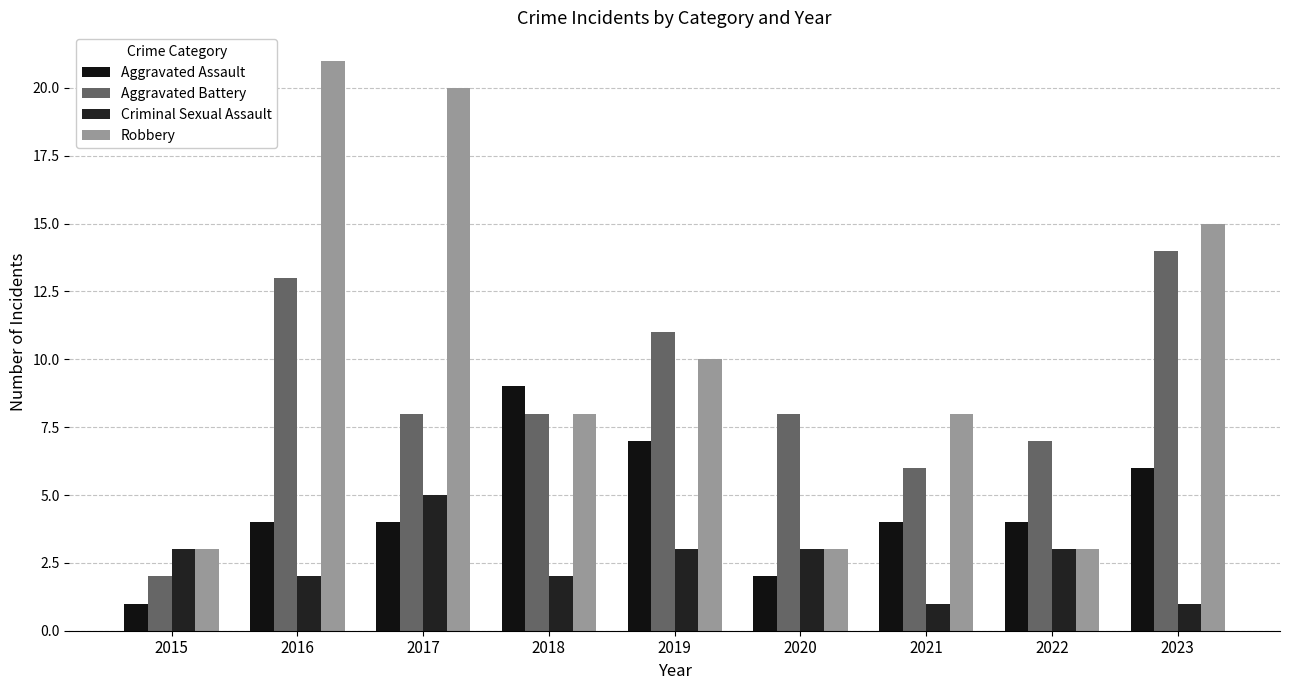

What is the total value across all series at 2023?

36